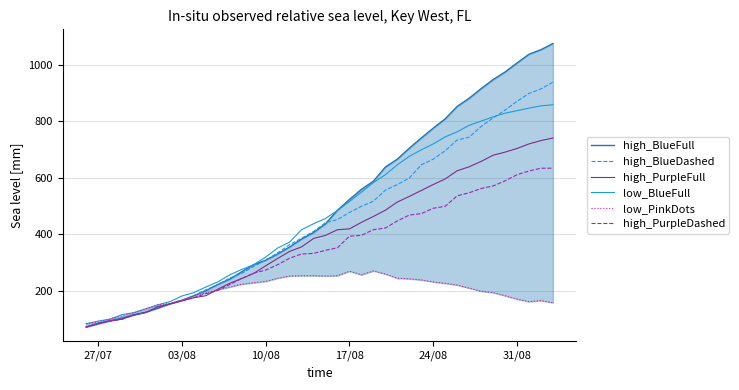

What is the minimum value for high_PurpleDashed?

71